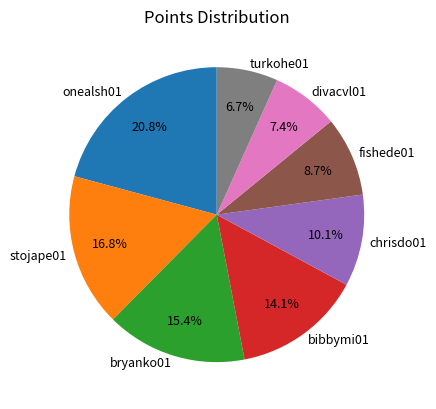

To the nearest percent, what is the difference between the largest and smallest slice percentages?

14%